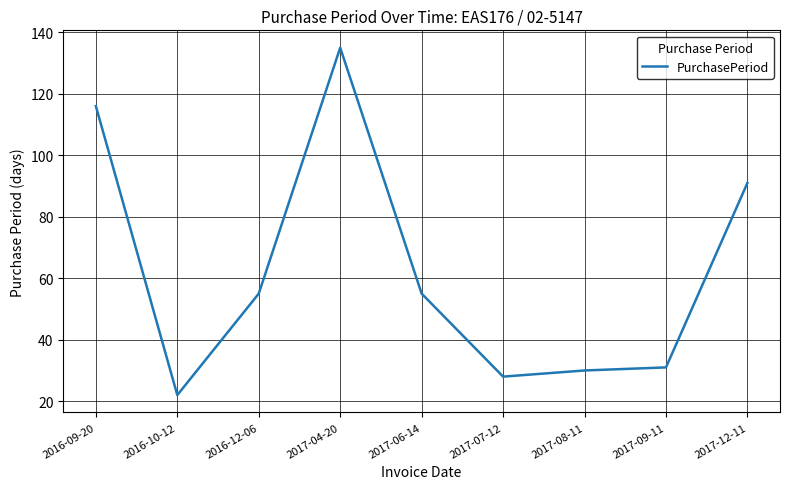

What is the maximum value shown in the chart?

135